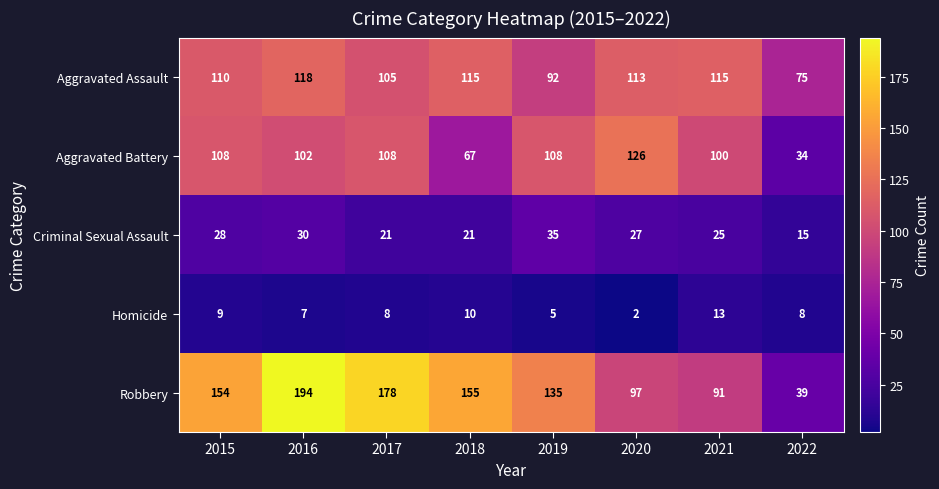

At 2020, list the series in order from smallest to largest.

Homicide, Criminal Sexual Assault, Robbery, Aggravated Assault, Aggravated Battery